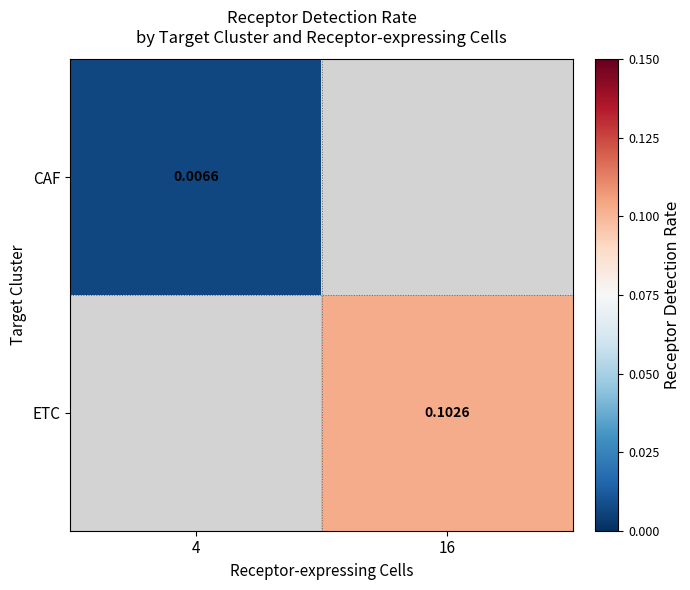

Is the value of ETC at 16 greater than the value of CAF at 4?

Yes